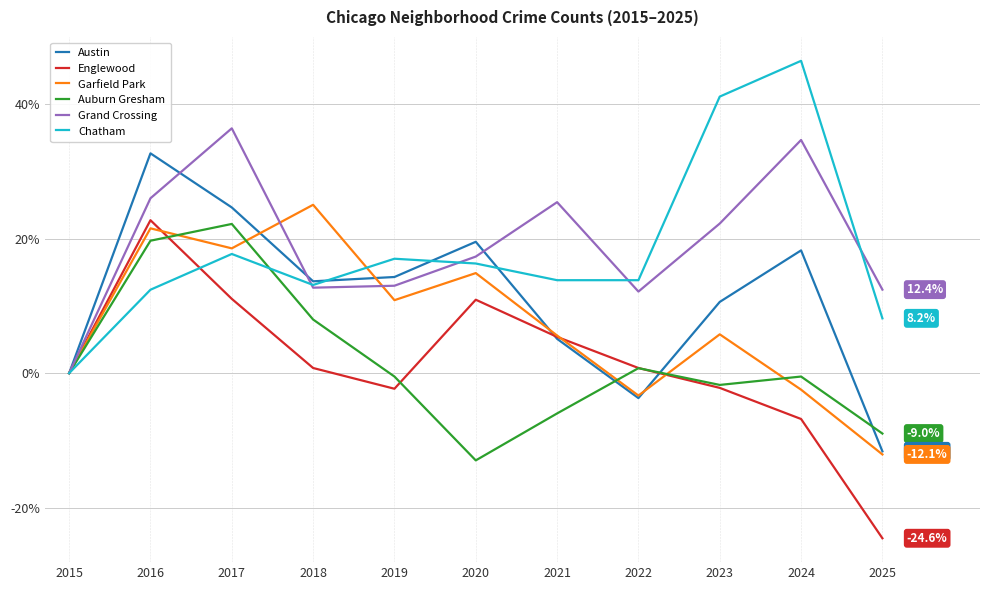

Where is the first local minimum for Chatham?

2018